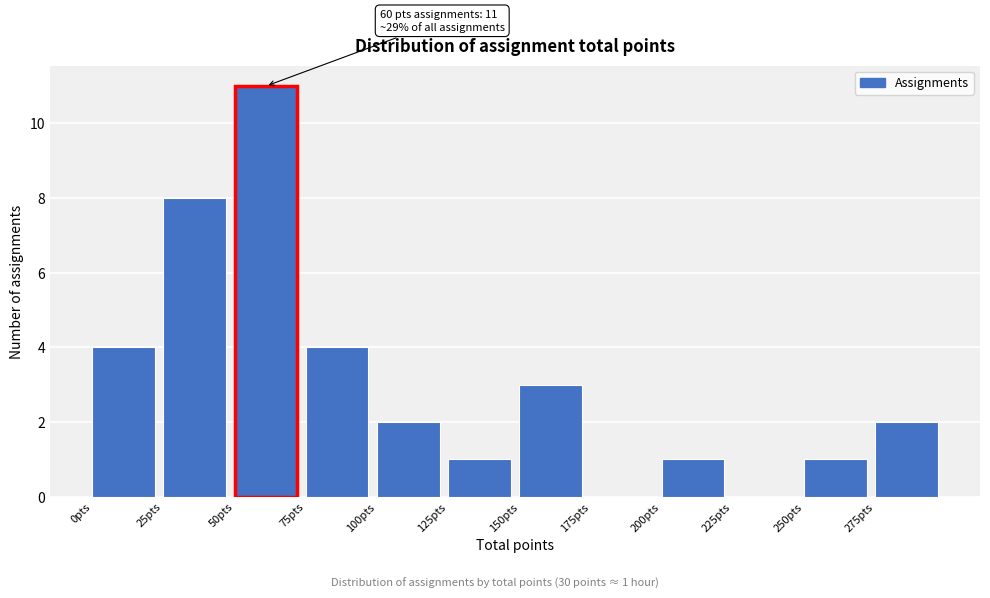

Over which range of the x-axis is the bar tallest?

50 to 75